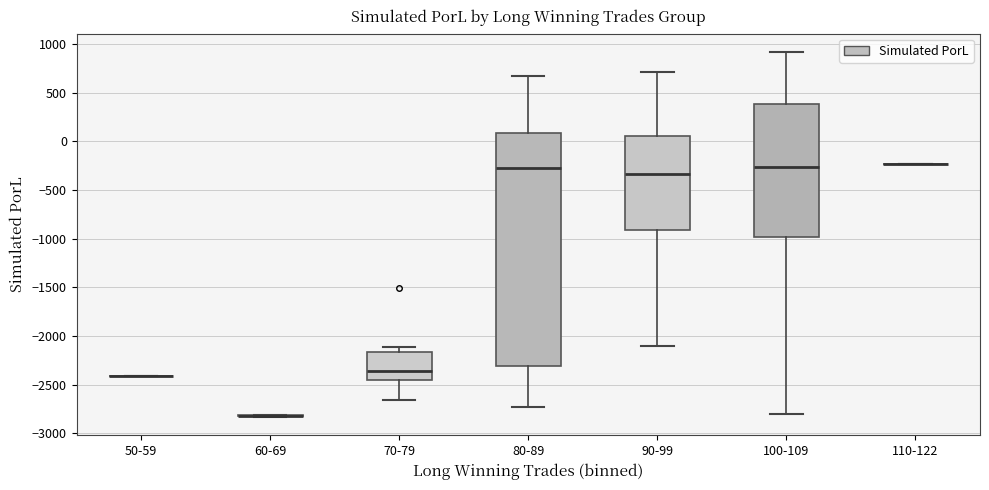

Reading left to right, transcribe this box plot: for each box, give where its median line is, the range the box spans, and where its two whiskers end, as read against the y-axis. The values are not printed on the chart, so give them approximately, as read against the axis.

50-59: box collapsed to a line at -2400, whiskers -2400 to -2400
60-69: box collapsed to a line at -2800, whiskers -2850 to -2800
70-79: median -2350, box -2450 to -2150, whiskers -2650 to -2100
80-89: median -300, box -2300 to 100, whiskers -2750 to 650
90-99: median -350, box -900 to 50, whiskers -2100 to 700
100-109: median -250, box -1000 to 400, whiskers -2800 to 900
110-122: box collapsed to a line at -250, whiskers -250 to -250